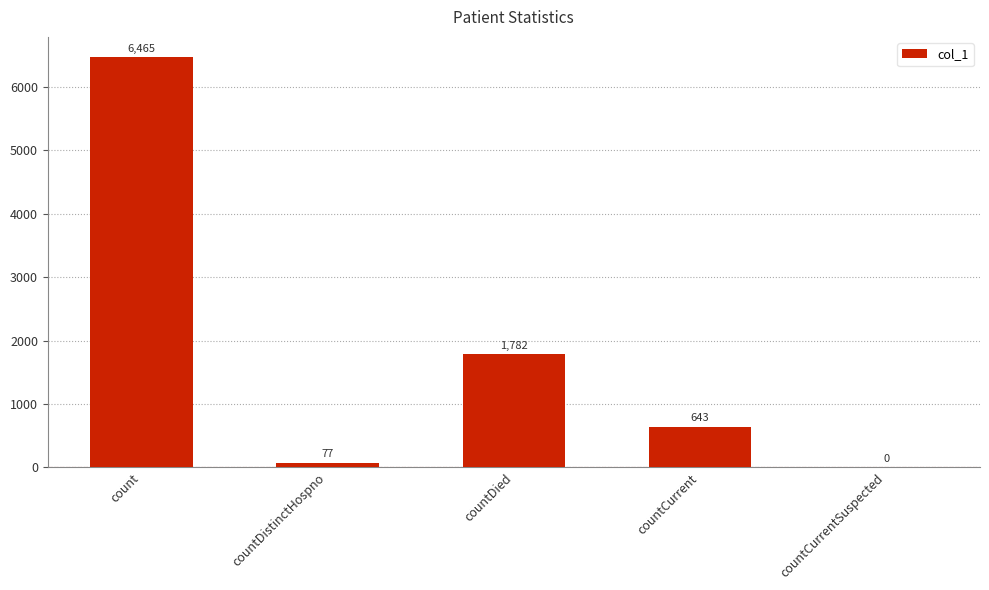

What is the change in value from count to countDied?

-4683